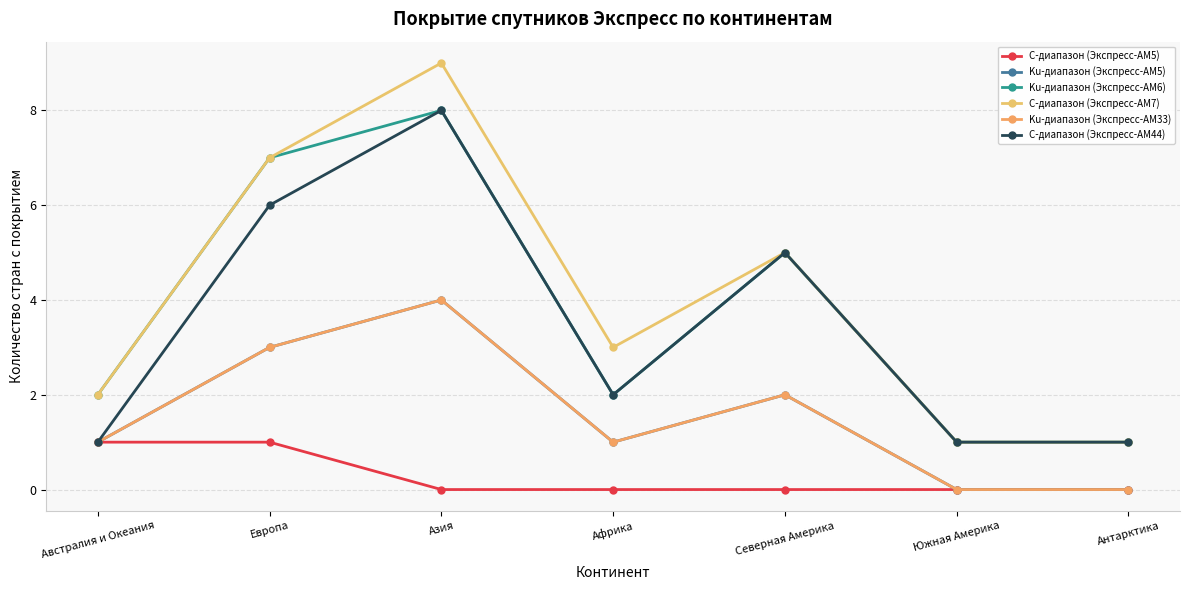

The Ku-диапазон (Экспресс-АМ33) series shows 3 at Азия. True or false?

False